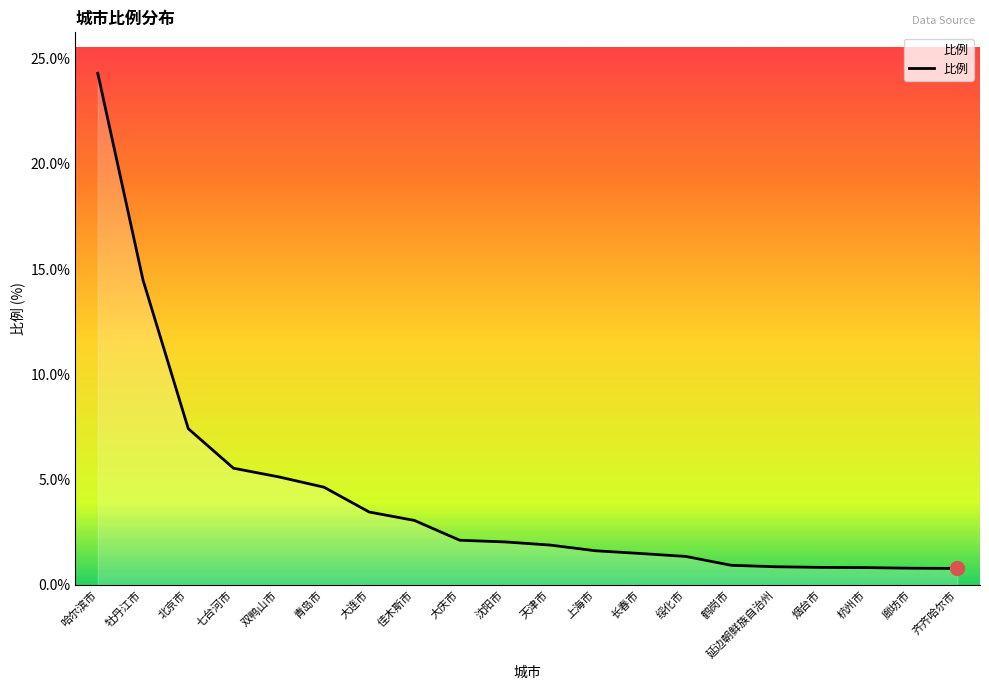

Which has a higher value, 佳木斯市 or 鹤岗市?

佳木斯市